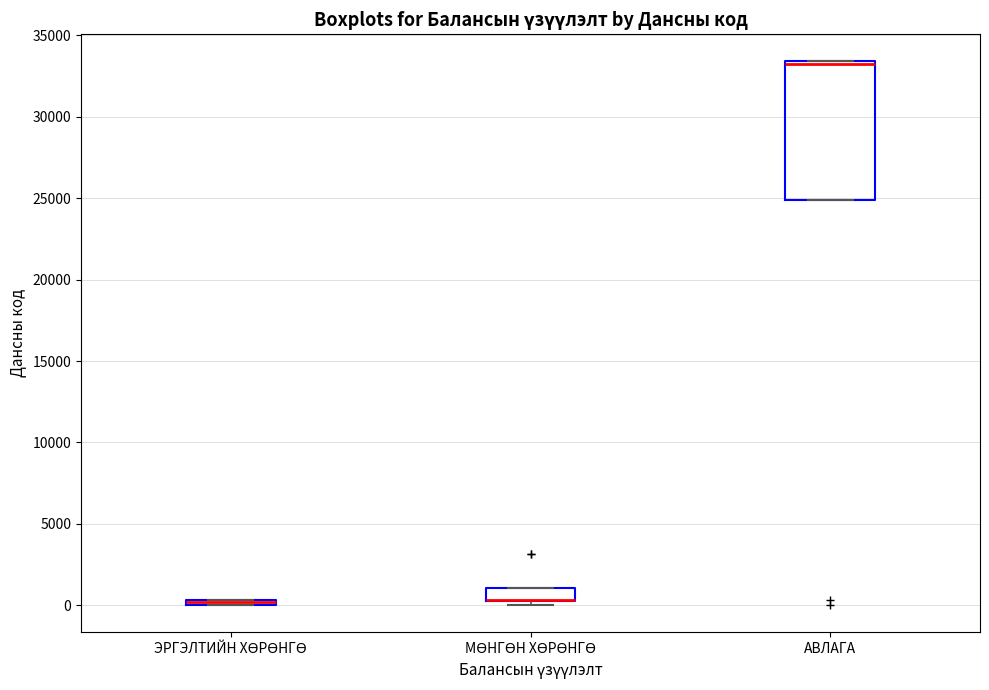

Which box is the tallest, from its lower edge to its upper edge?

АВЛАГА